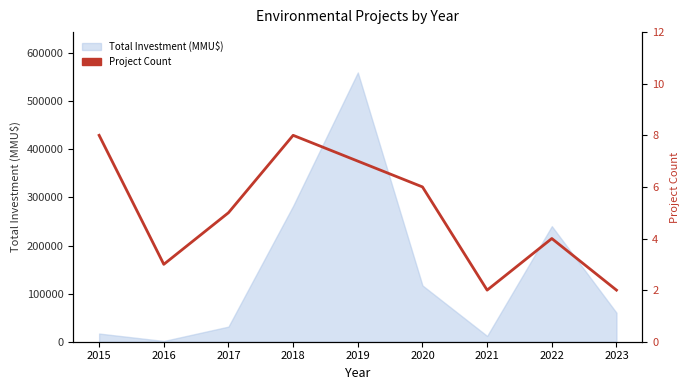

Where is the first local minimum?

2016